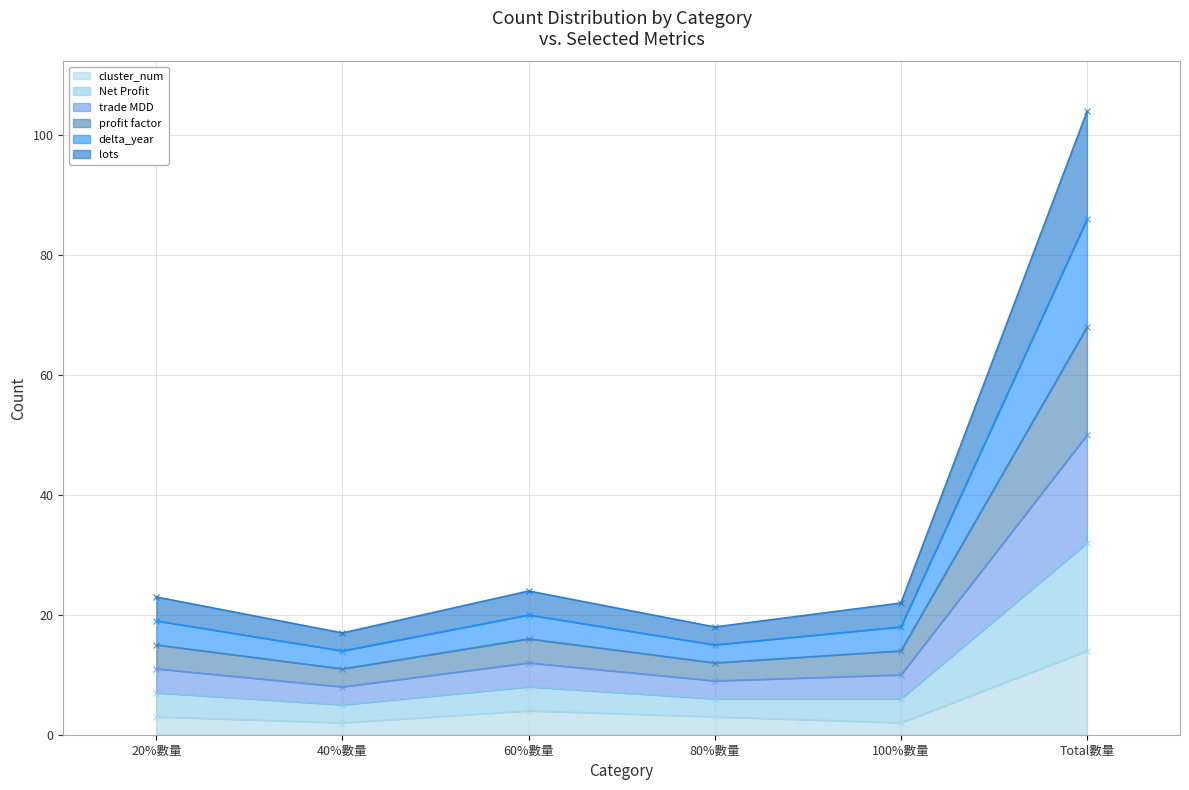

The delta_year series shows 6 at 20%數量. True or false?

False